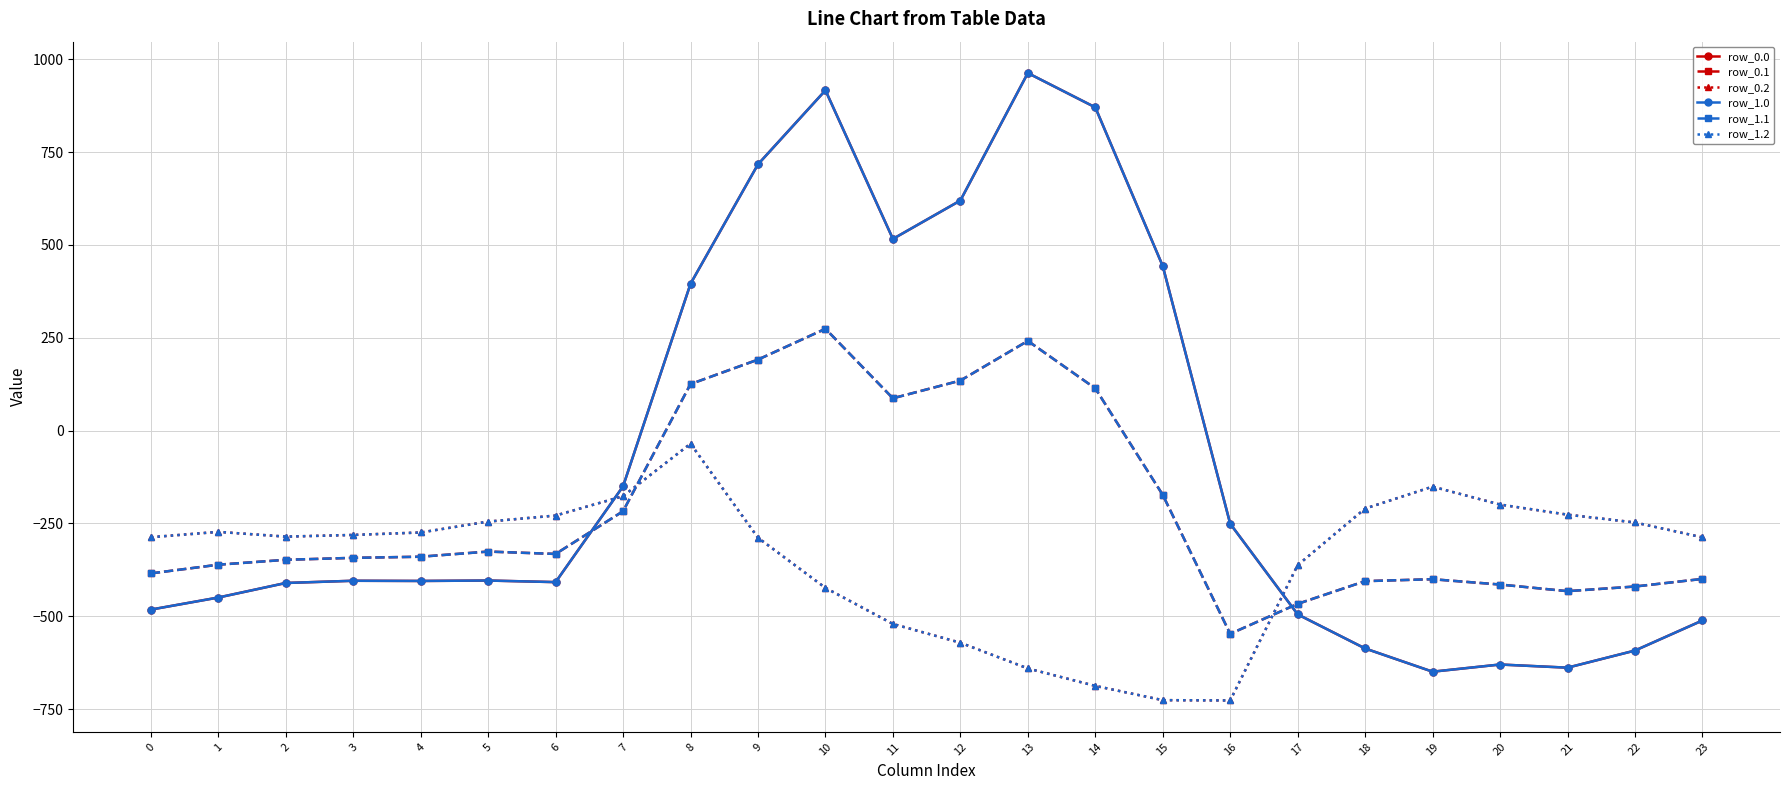

Reading left to right, list all the values displayed in this chart.

row_0.0: 0=-482.0	1=-449.5	2=-410.3	3=-404.4	4=-404.9	5=-403.8	6=-408.0	7=-150.1	8=395.3	9=716.9	10=916.2	11=516.0	12=619.4	13=962.7	14=870.3	15=443.0	16=-250.9	17=-494.8	18=-586.7	19=-649.2	20=-629.9	21=-638.4	22=-592.3	23=-511.3
row_0.1: 0=-384.6	1=-361.1	2=-347.9	3=-342.7	4=-339.6	5=-325.7	6=-332.2	7=-217.1	8=125.2	9=191.1	10=274.1	11=87.0	12=134.6	13=241.5	14=113.7	15=-173.1	16=-547.3	17=-466.6	18=-405.4	19=-400.2	20=-414.5	21=-432.4	22=-419.9	23=-399.4
row_0.2: 0=-287.1	1=-272.7	2=-285.5	3=-281.0	4=-274.4	5=-245.0	6=-228.8	7=-176.6	8=-35.3	9=-288.5	10=-423.5	11=-520.6	12=-571.2	13=-640.4	14=-687.4	15=-725.8	16=-726.6	17=-362.4	18=-210.0	19=-151.0	20=-199.2	21=-226.4	22=-247.4	23=-287.5
row_1.0: 0=-482.0	1=-449.5	2=-410.3	3=-404.4	4=-404.9	5=-403.8	6=-408.0	7=-150.1	8=395.3	9=716.9	10=916.2	11=516.0	12=619.4	13=962.7	14=870.3	15=443.0	16=-250.9	17=-494.8	18=-586.7	19=-649.2	20=-629.9	21=-638.4	22=-592.3	23=-511.3
row_1.1: 0=-384.6	1=-361.1	2=-347.9	3=-342.7	4=-339.6	5=-325.7	6=-332.2	7=-217.1	8=125.2	9=191.1	10=274.1	11=87.0	12=134.6	13=241.5	14=113.7	15=-173.1	16=-547.3	17=-466.6	18=-405.4	19=-400.2	20=-414.5	21=-432.4	22=-419.9	23=-399.4
row_1.2: 0=-287.1	1=-272.7	2=-285.5	3=-281.0	4=-274.4	5=-245.0	6=-228.8	7=-176.6	8=-35.3	9=-288.5	10=-423.5	11=-520.6	12=-571.2	13=-640.4	14=-687.4	15=-725.8	16=-726.6	17=-362.4	18=-210.0	19=-151.0	20=-199.2	21=-226.4	22=-247.4	23=-287.5